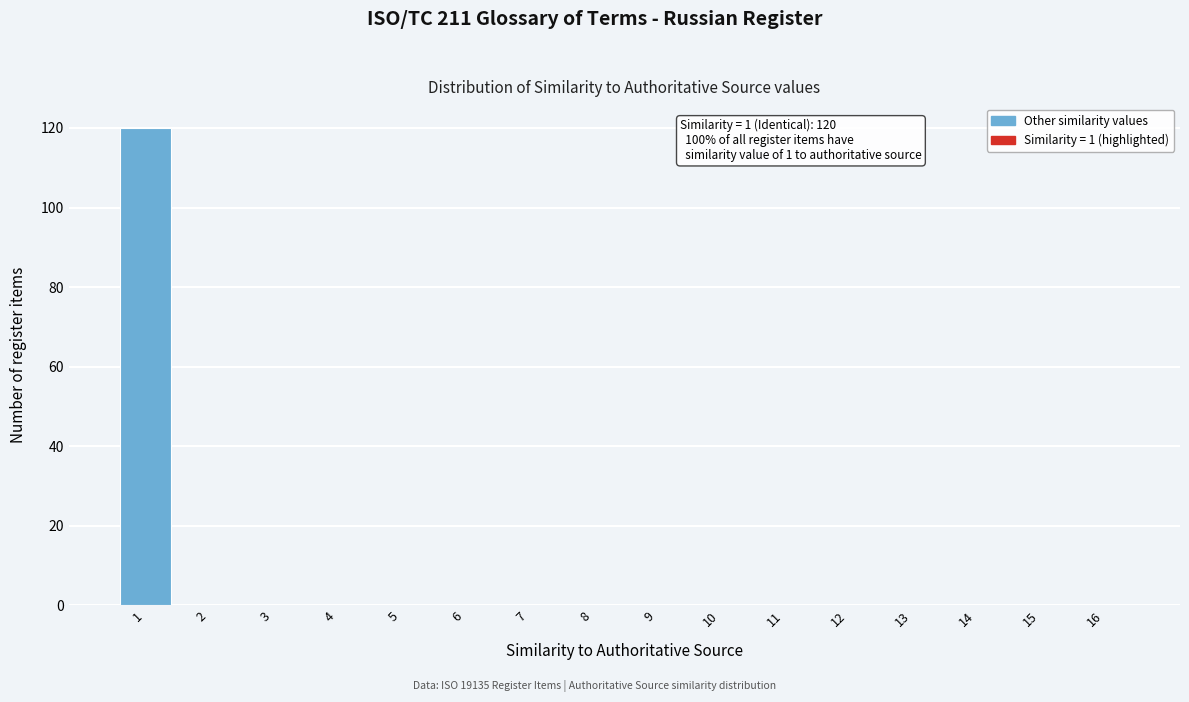

Which range on the x-axis has the tallest bar?

0.5 to 1.5